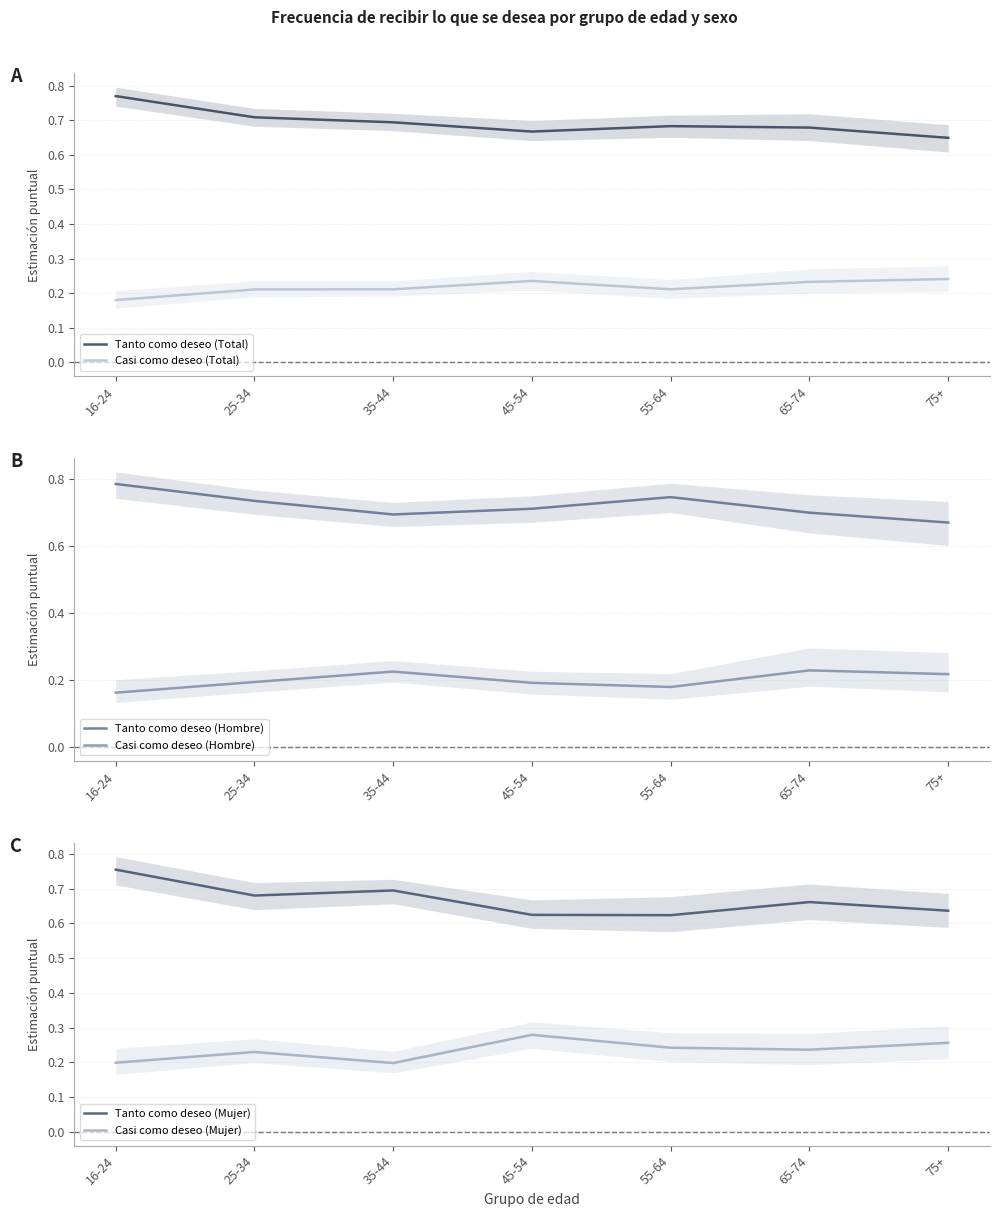

Which category has the lowest value in the Casi como deseo (Mujer) series?

35-44